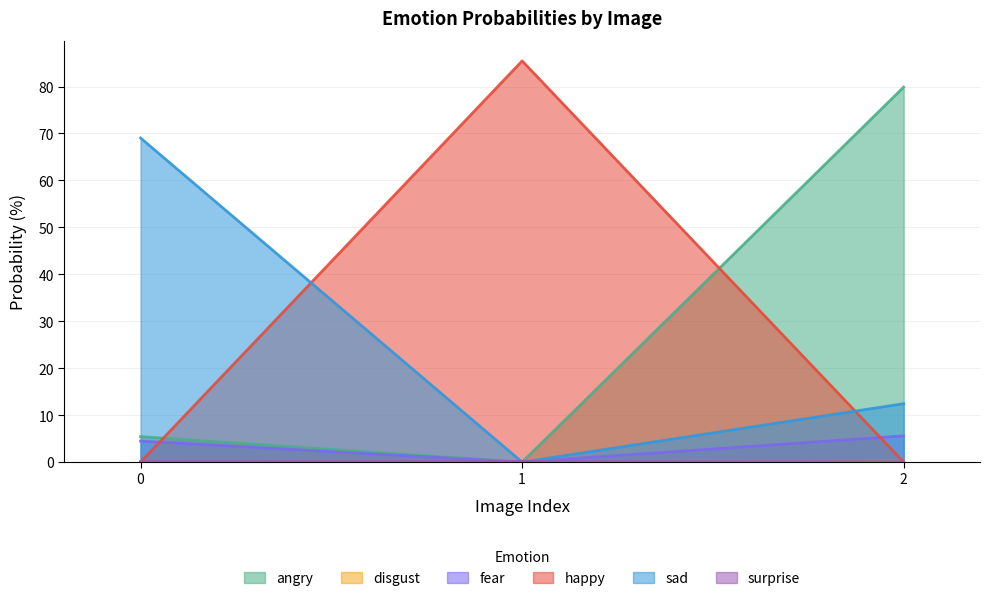

Where is sad nearest to the value 34?

2